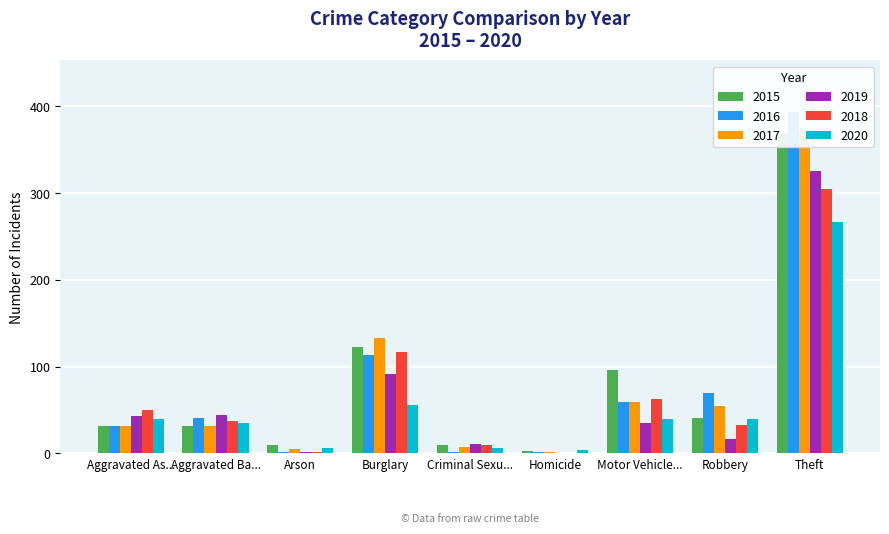

How many bars are there in each group?

6